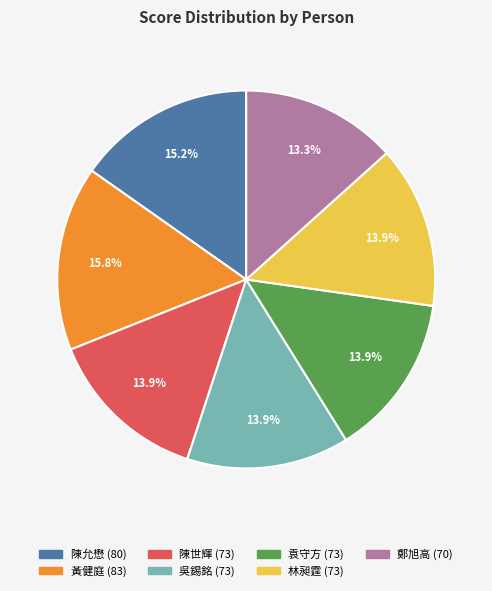

Is there any slice that represents more than half of the pie?

No